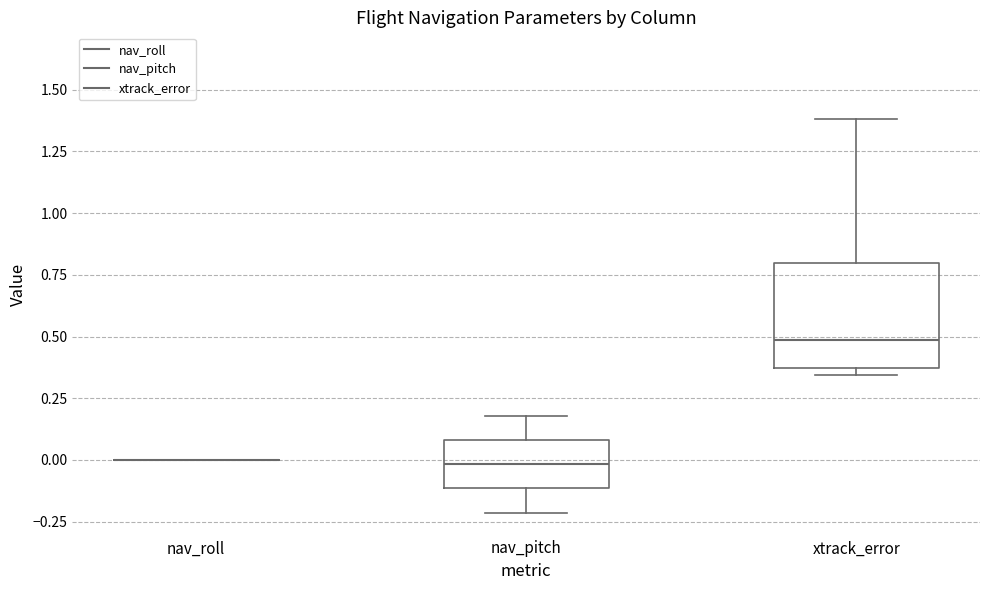

Reading left to right, transcribe this box plot: for each box, give where its median line is, the range the box spans, and where its two whiskers end, as read against the y-axis. The values are not printed on the chart, so give them approximately, as read against the axis.

nav_roll: box collapsed to a line at 0.00, whiskers 0.00 to 0.00
nav_pitch: median 0.00, box -0.10 to 0.10, whiskers -0.20 to 0.20
xtrack_error: median 0.50, box 0.35 to 0.80, whiskers 0.35 (just below the box's lower edge) to 1.40